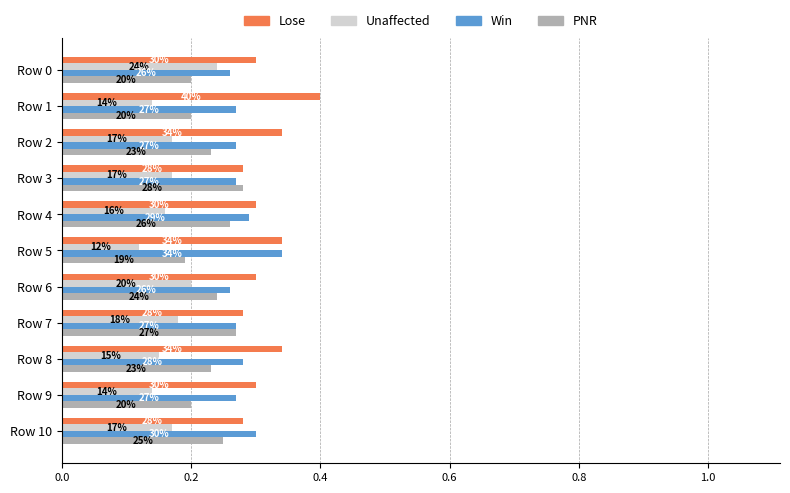

What is the label of the 4th bar from the right?

7